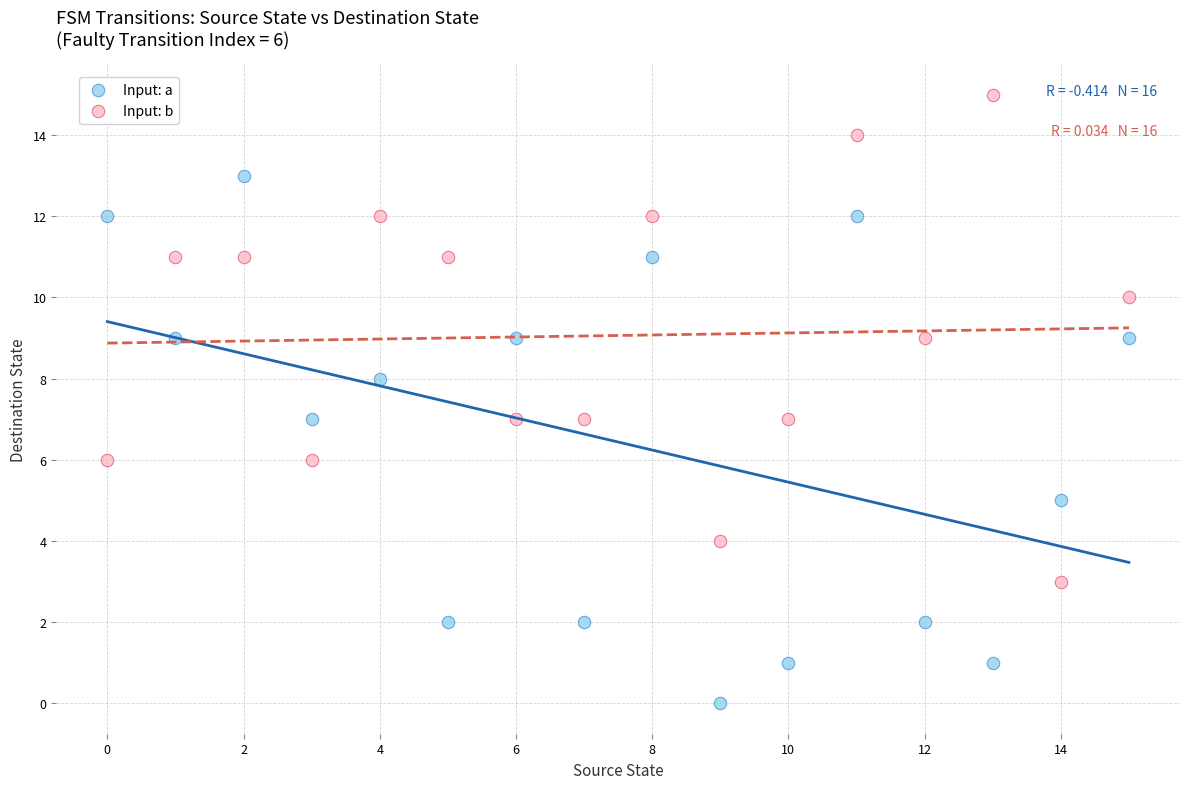

Which series contains the lowest Y value?

Input: a